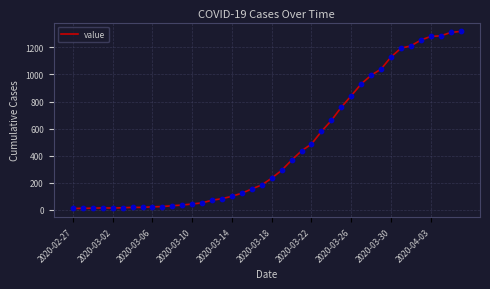

What is the greatest value displayed?

1318